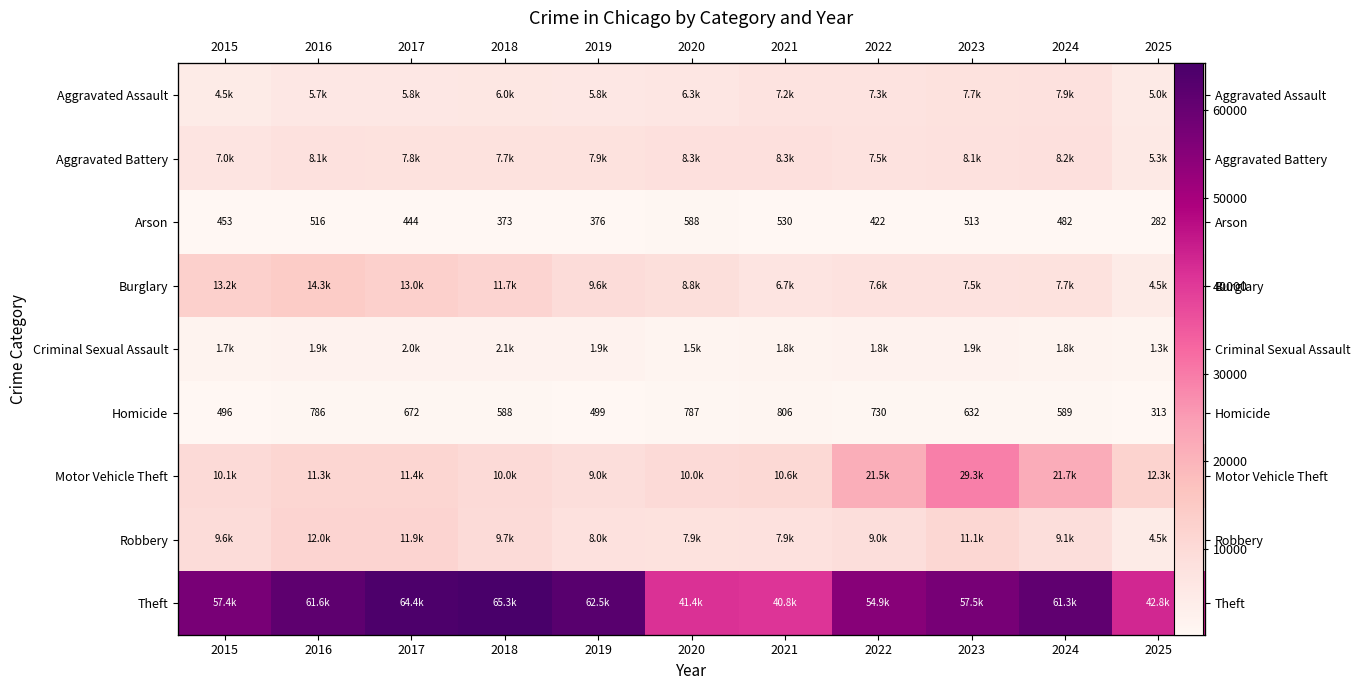

Is the value of Burglary at 2024 greater than the value of Theft at 2021?

No